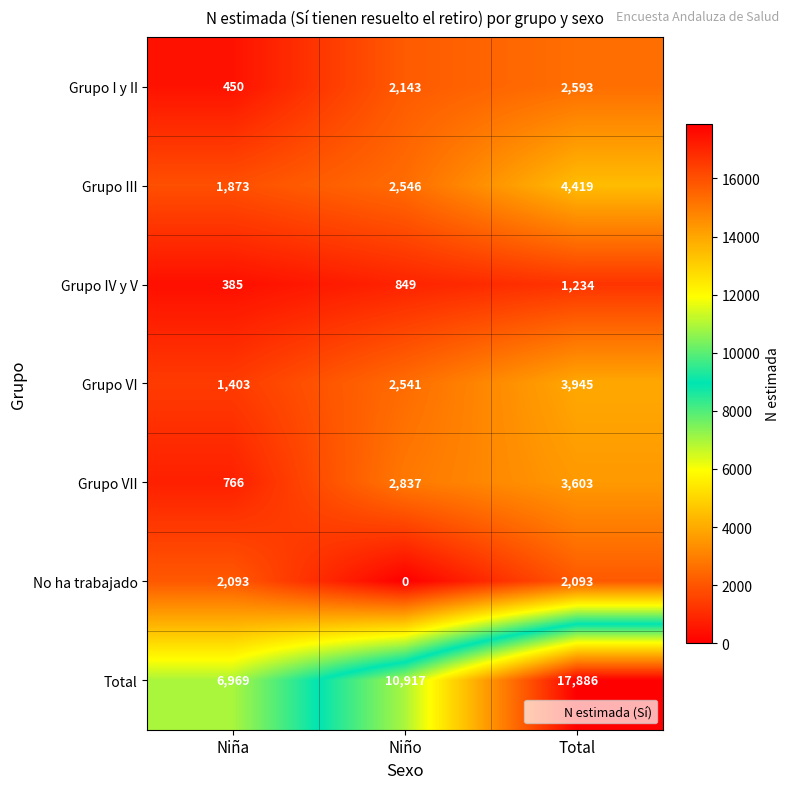

Where is Grupo VI nearest to the value 2674?

Niño